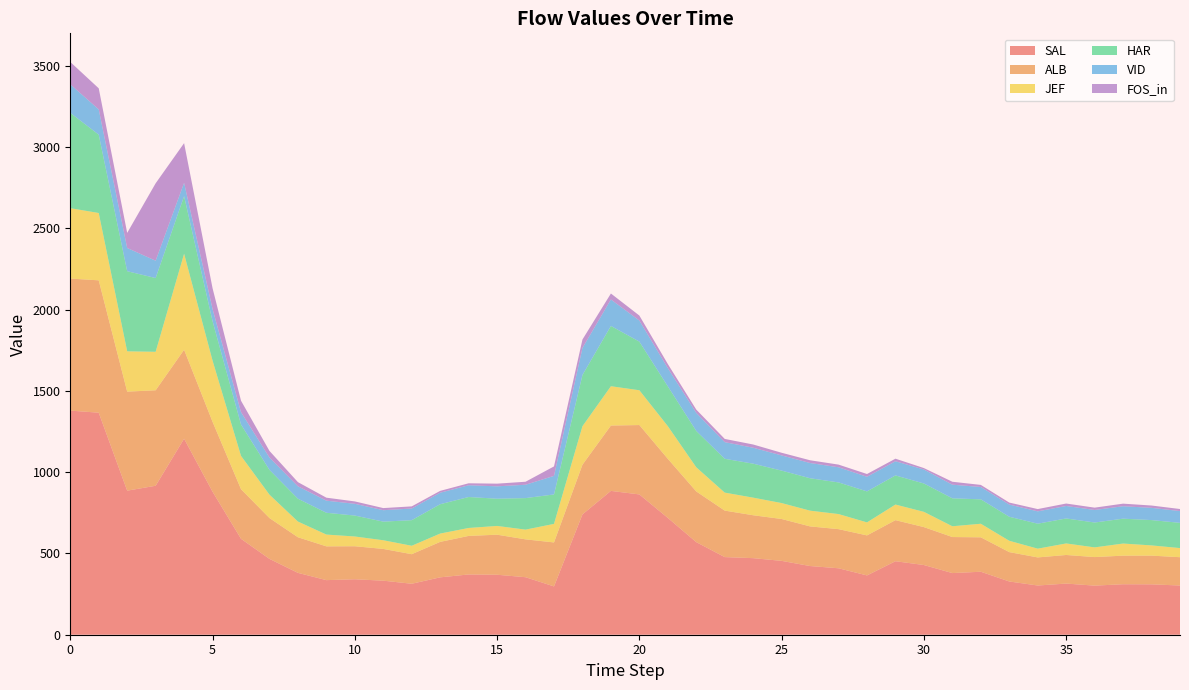

Reading right to left, what are all the values shown in this chart?

SAL: 302.8	310.1	310.7	302.2	314.8	302.9	327.6	387.6	379.4	428.9	452.3	364.9	408.9	422.7	454.5	471.2	477.7	569.7	718.9	863.3	885.1	740.4	297.3	354.0	369.1	370.8	353.2	313.7	332.6	341.3	336.0	380.7	466.7	590.3	880.2	1206.1	916.7	886.6	1366.3	1379.3
ALB: 174.3	176.6	175.9	175.7	176.0	172.8	180.8	211.9	221.7	233.3	252.8	246.3	240.8	244.0	257.6	264.0	286.1	312.0	363.6	427.0	402.2	305.8	270.6	232.9	246.5	237.2	218.2	181.9	195.4	203.2	207.9	219.2	251.3	305.2	430.4	547.6	587.6	609.5	814.6	812.5
JEF: 56.1	62.9	74.5	59.6	71.0	53.9	69.7	83.5	66.4	93.9	96.0	80.1	92.8	96.8	98.0	108.3	110.7	148.6	200.9	214.1	241.9	236.9	114.2	59.9	53.9	48.9	51.1	51.8	53.4	60.0	72.5	96.6	143.9	205.1	376.4	590.7	236.9	247.9	414.3	433.2
HAR: 155.3	155.9	153.1	153.0	153.8	153.7	147.9	150.2	172.0	174.6	179.3	190.8	194.8	199.5	199.8	209.1	208.2	223.7	245.2	299.3	371.0	315.4	181.2	194.1	167.6	190.6	180.6	157.5	114.6	128.9	134.2	140.6	152.7	193.0	242.8	354.6	453.9	493.1	482.2	586.7
VID: 72.4	75.3	76.5	77.1	76.8	75.9	74.9	76.0	83.9	86.0	87.2	89.9	93.2	93.8	93.4	98.1	102.4	111.1	111.9	129.7	162.7	166.3	114.3	82.1	76.2	72.2	70.7	71.7	70.3	72.3	74.4	76.3	75.8	76.2	75.2	82.0	106.6	142.9	155.4	175.4
FOS_in: 12.8	14.3	16.0	14.4	15.1	14.1	12.4	12.8	18.1	8.8	15.8	17.0	16.4	16.9	16.4	19.9	19.8	20.4	25.3	30.7	36.8	51.9	58.2	18.6	16.5	12.2	11.4	13.2	13.0	14.7	18.5	25.7	40.8	70.3	127.7	244.1	476.3	92.9	129.8	137.7